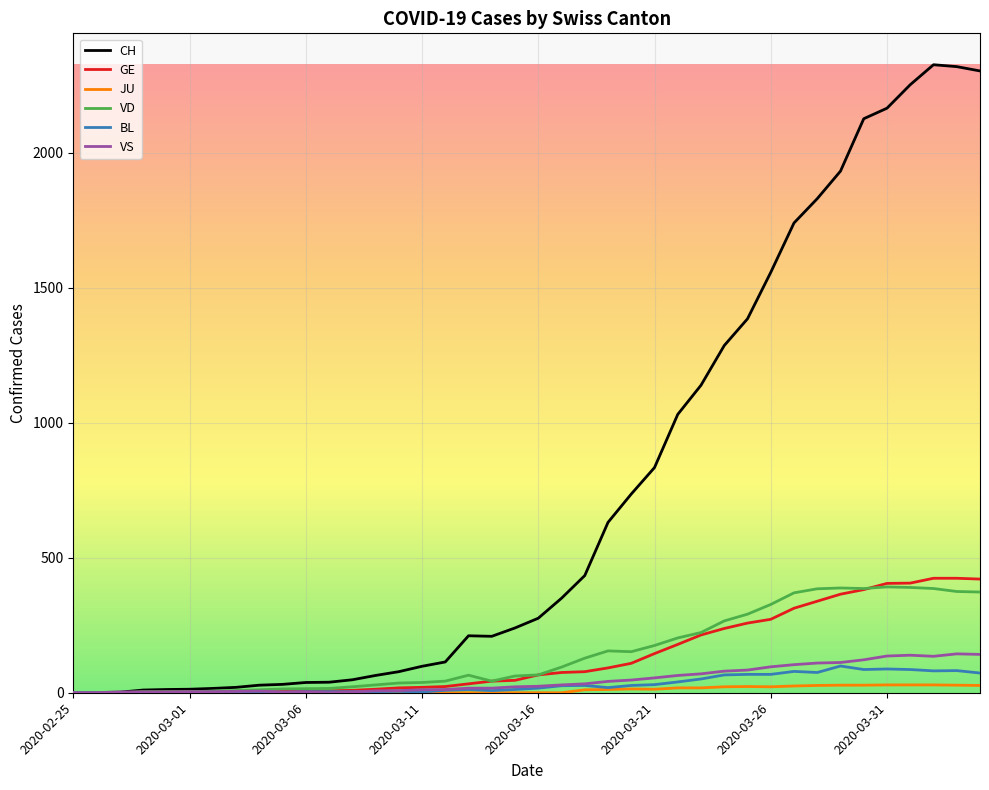

What is the greatest value displayed?

2326